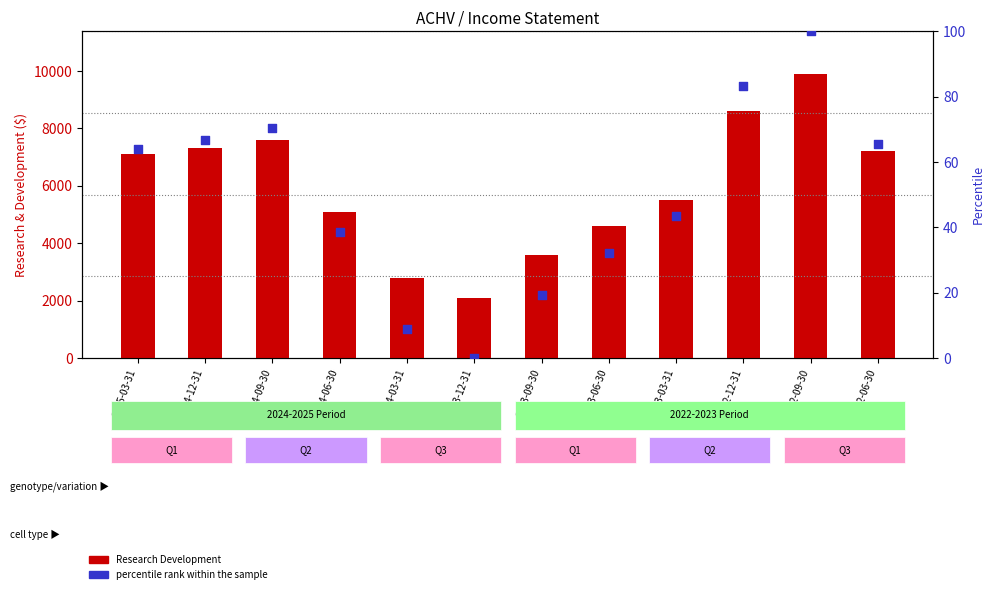

Which series reaches the minimum Y coordinate?

percentile rank within the sample